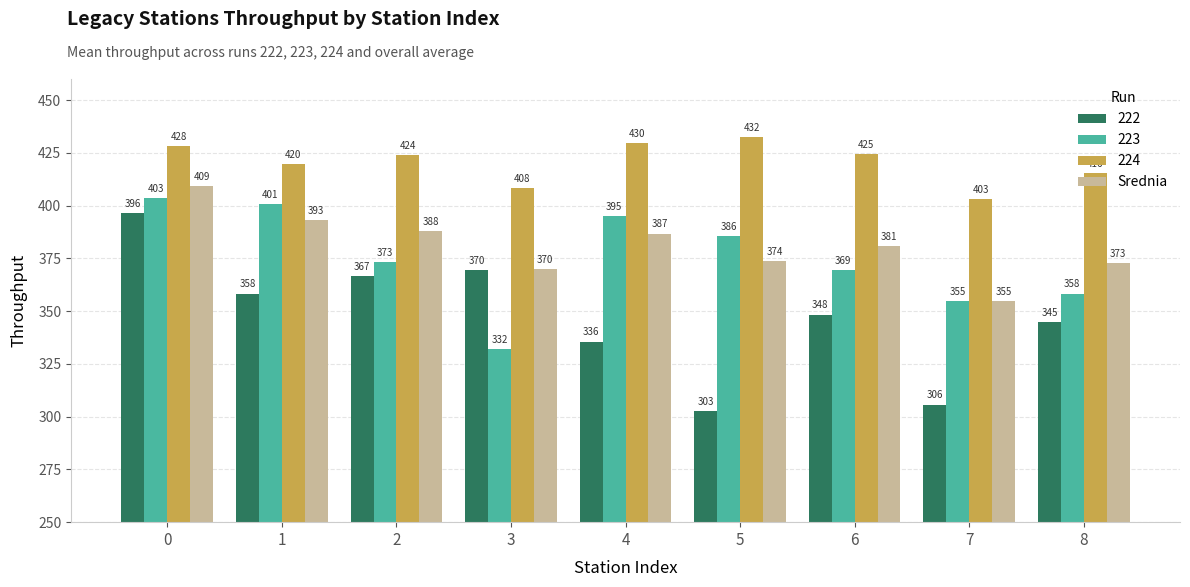

Which series has the largest total across all categories?

224